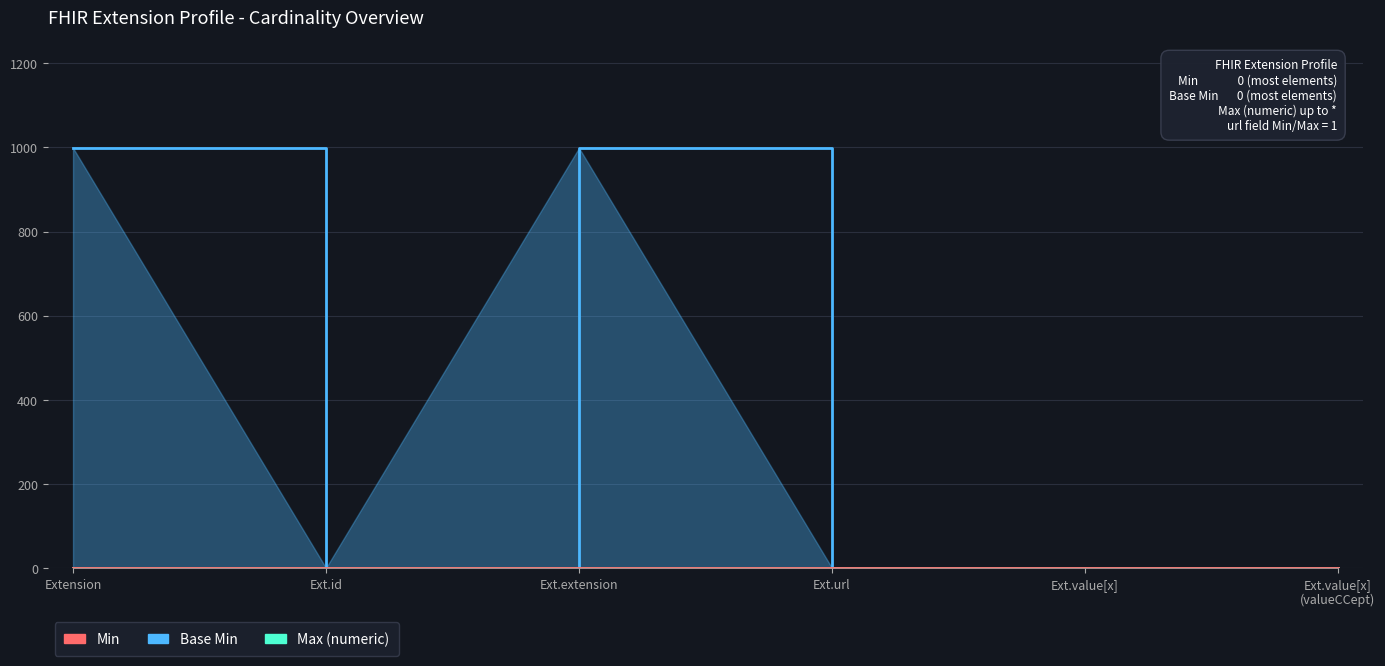

At which category is the sum across all series the highest?

Extension